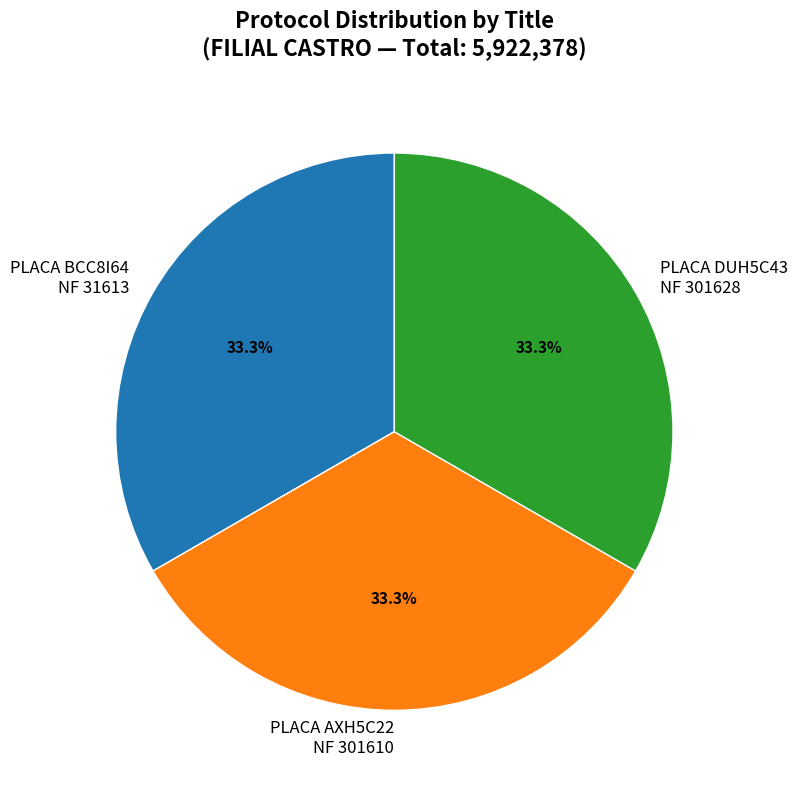

Is there any slice that represents more than half of the pie?

No